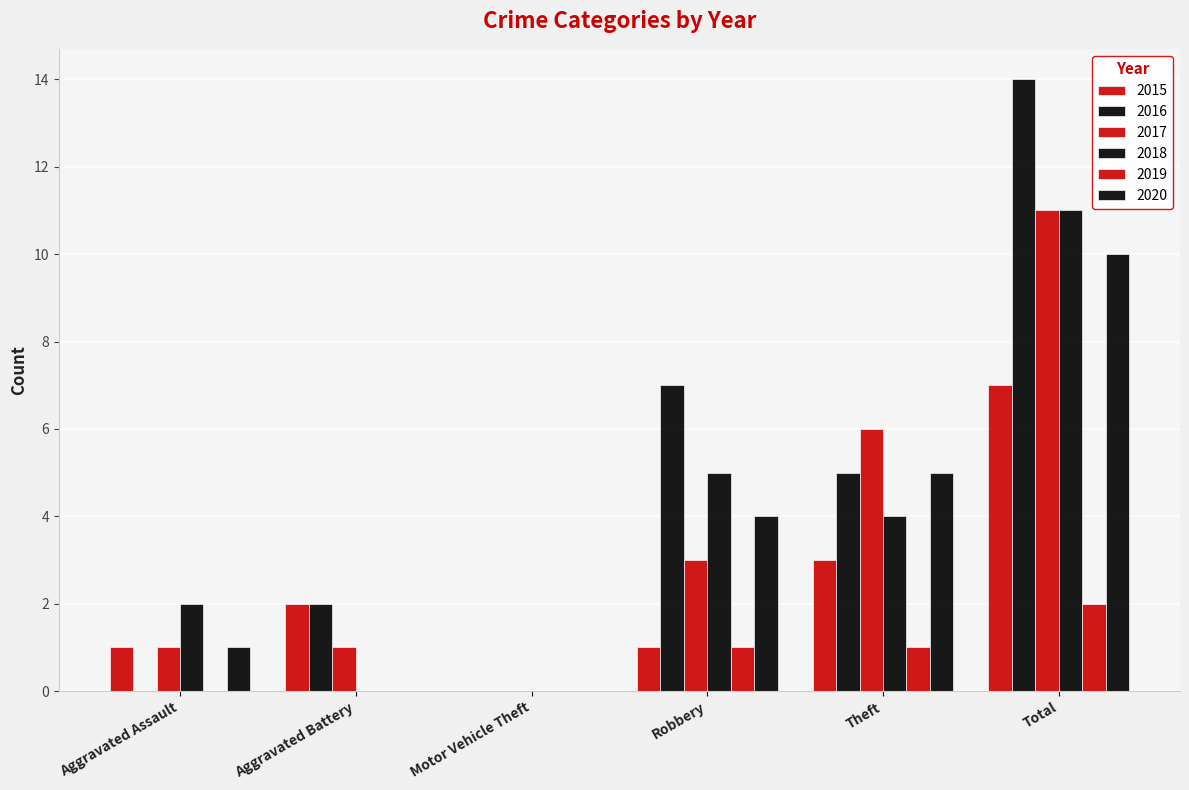

How many series are shown in this chart?

6